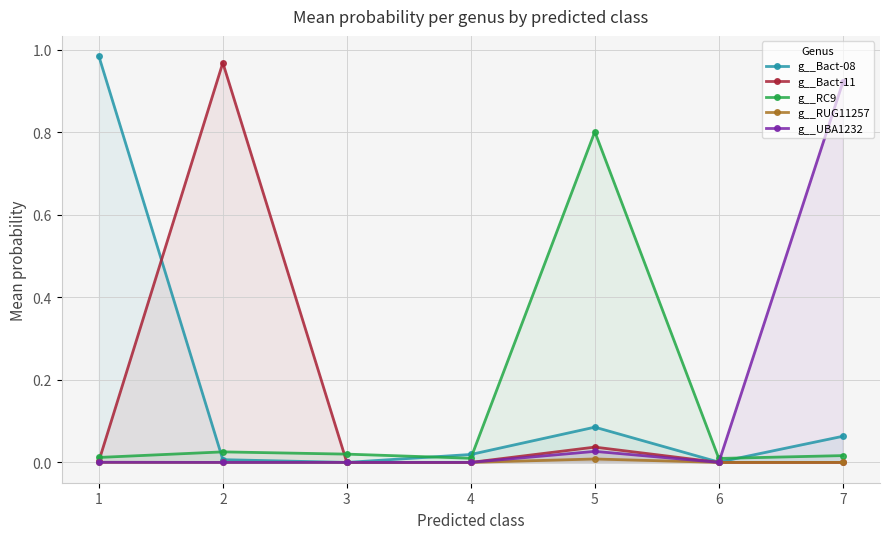

What is the maximum value shown in the chart?

1.0